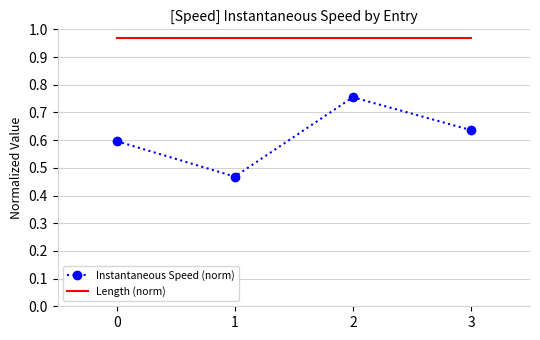

At which category does Instantaneous Speed (norm) reach its first local peak?

2